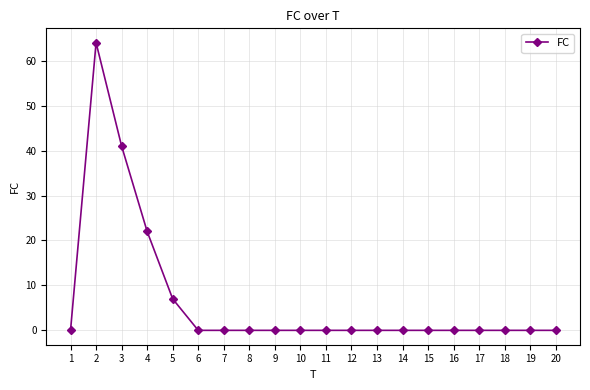

What is the difference between the maximum and second lowest values?

64